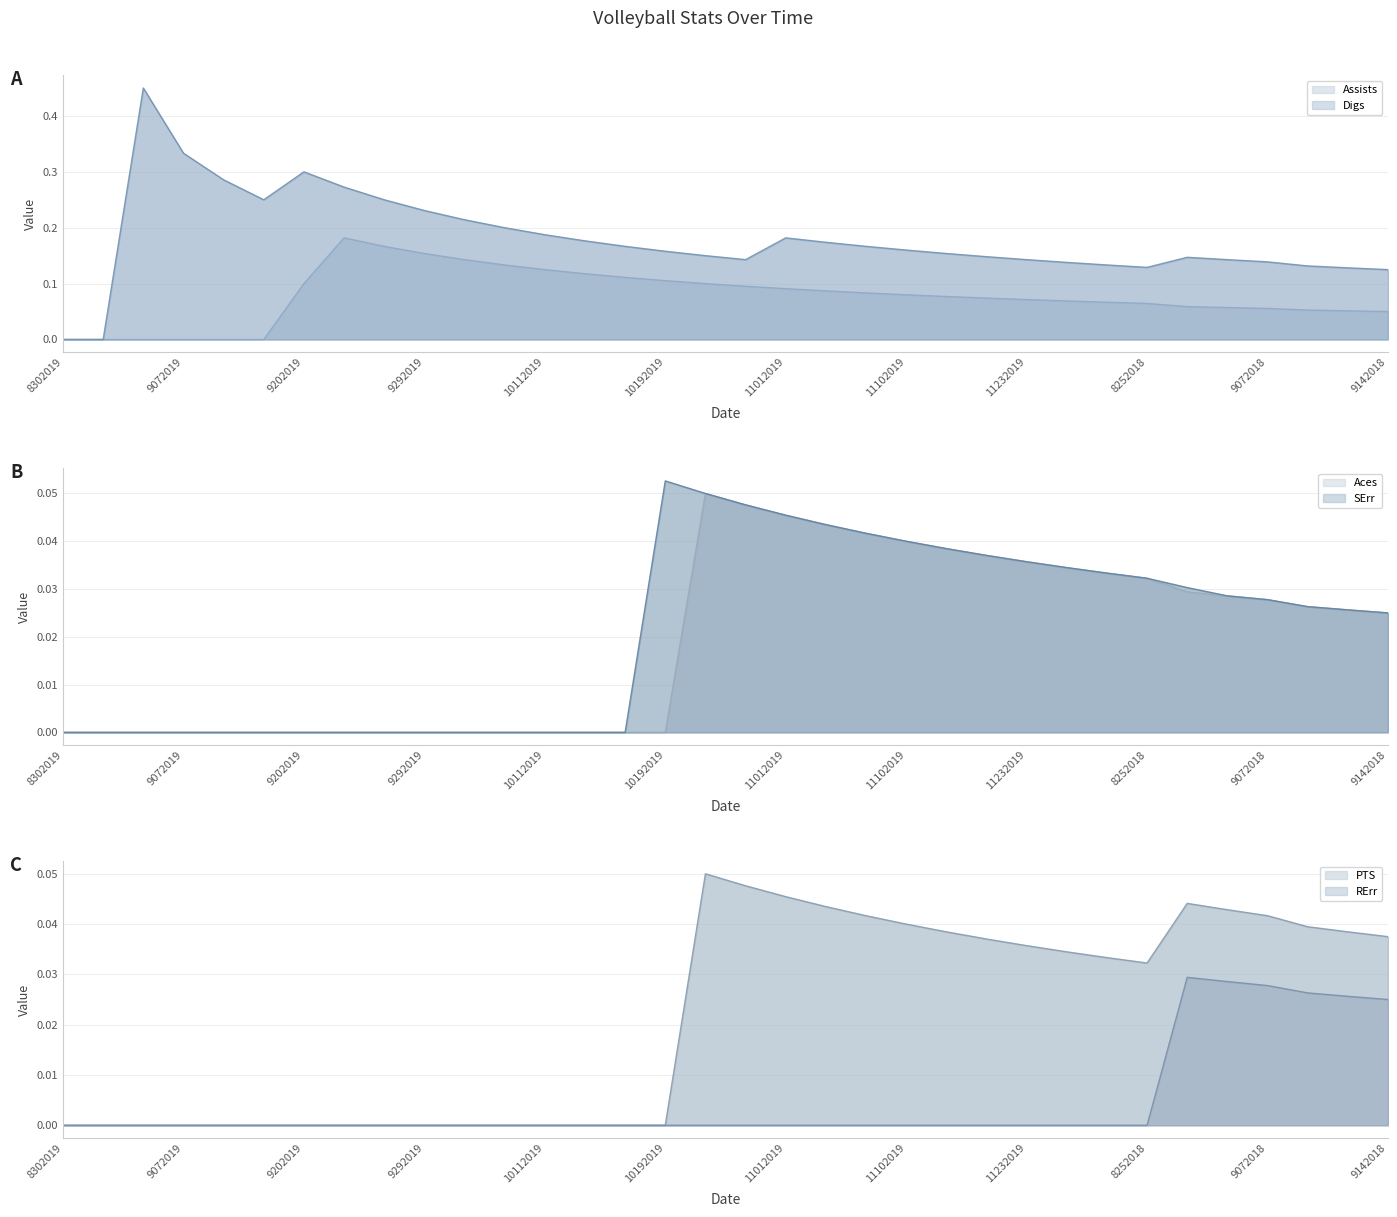

How many distinct data groups are displayed?

6